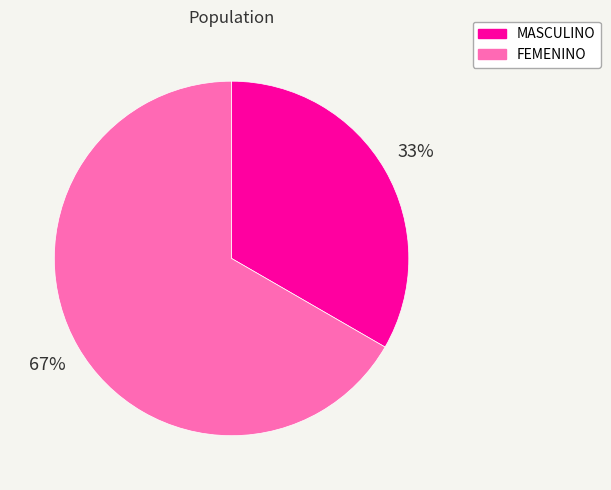

Which has a higher value, FEMENINO or MASCULINO?

FEMENINO